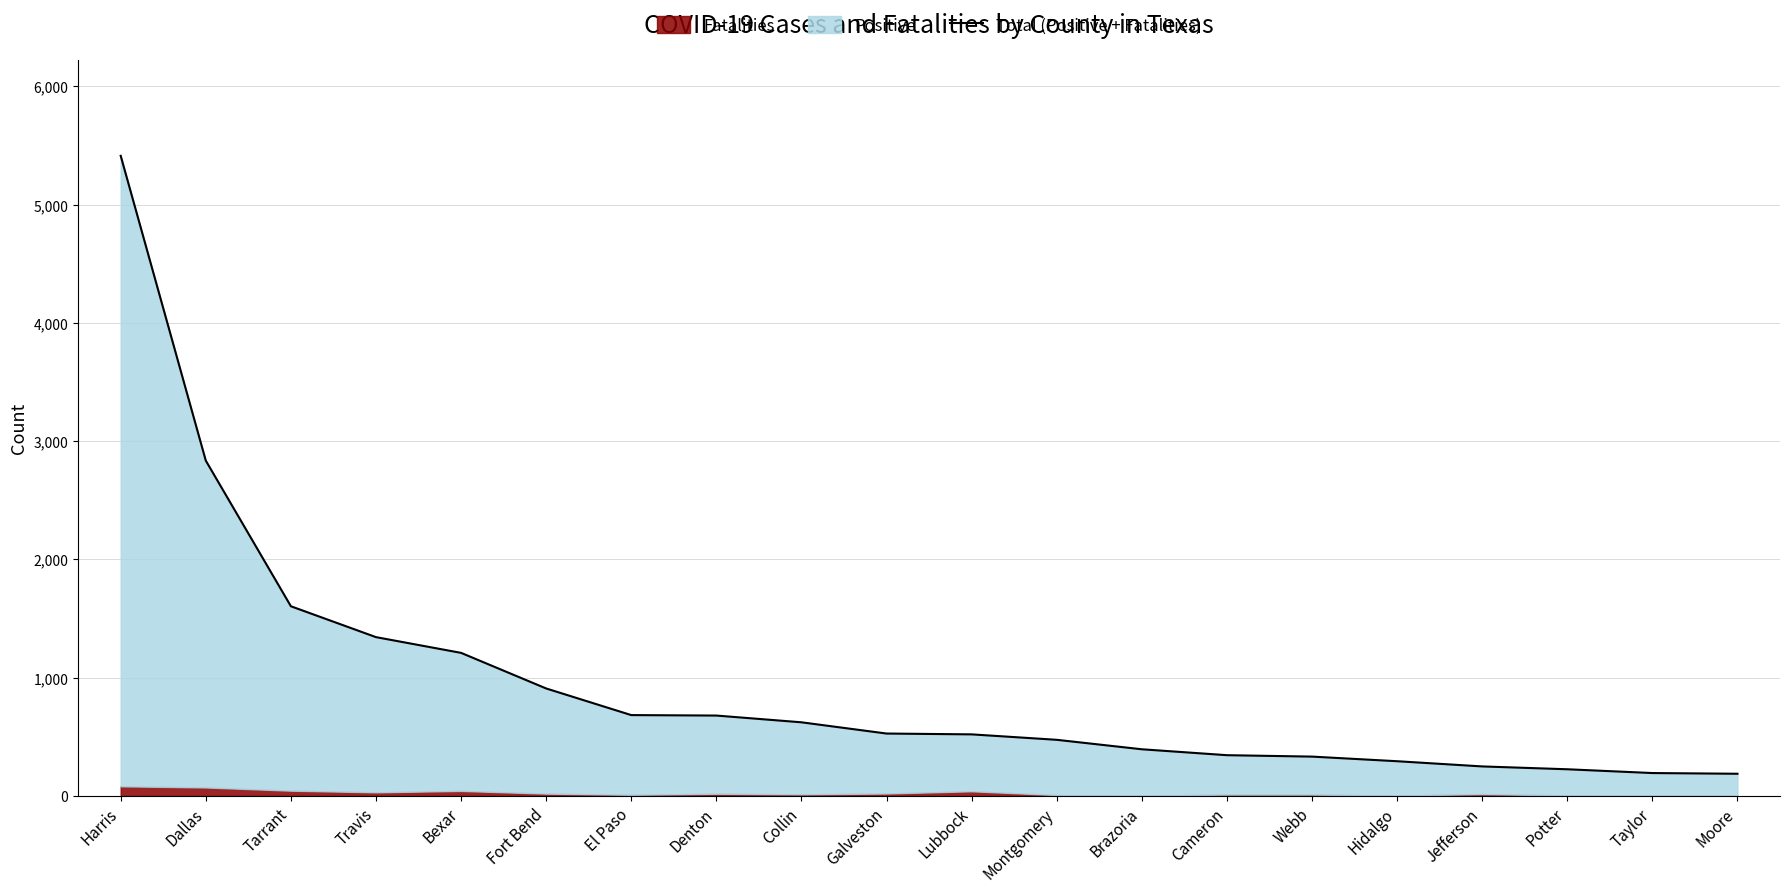

How many data points are less than 528?

10